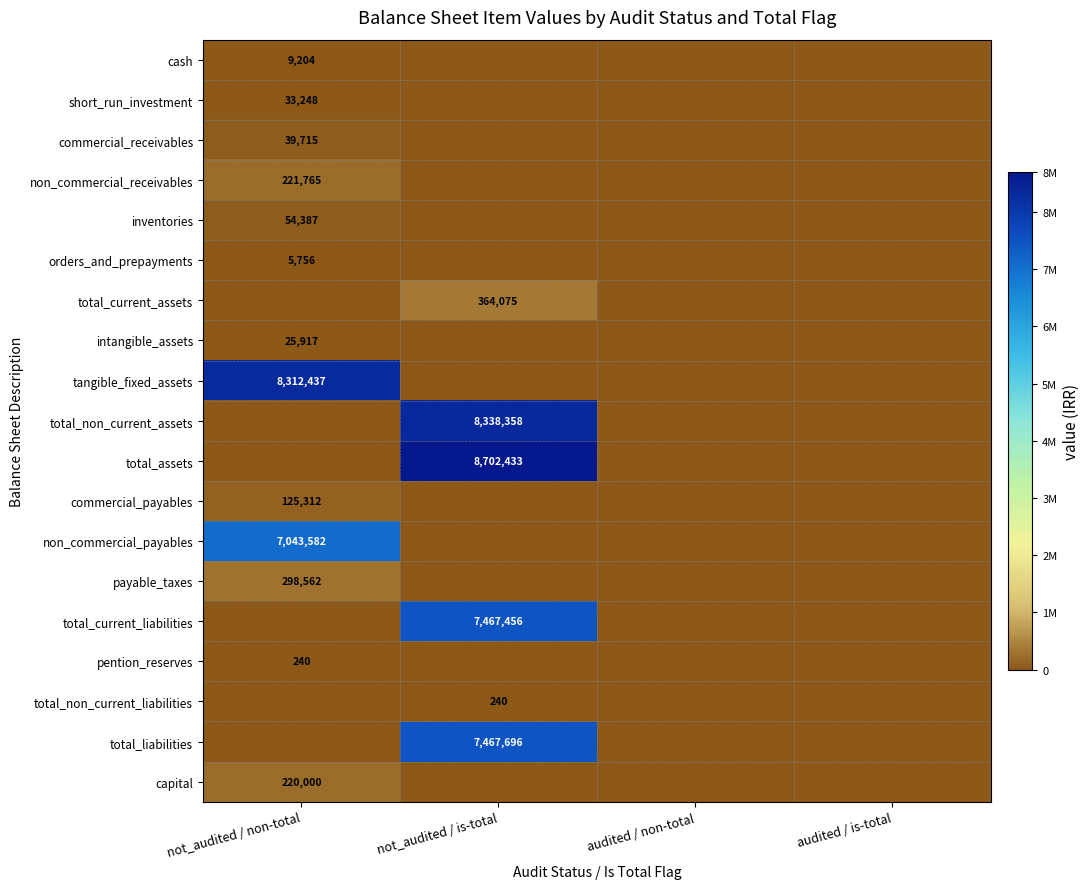

What is the spread (max minus min) of values at not_audited / is-total?

8702433